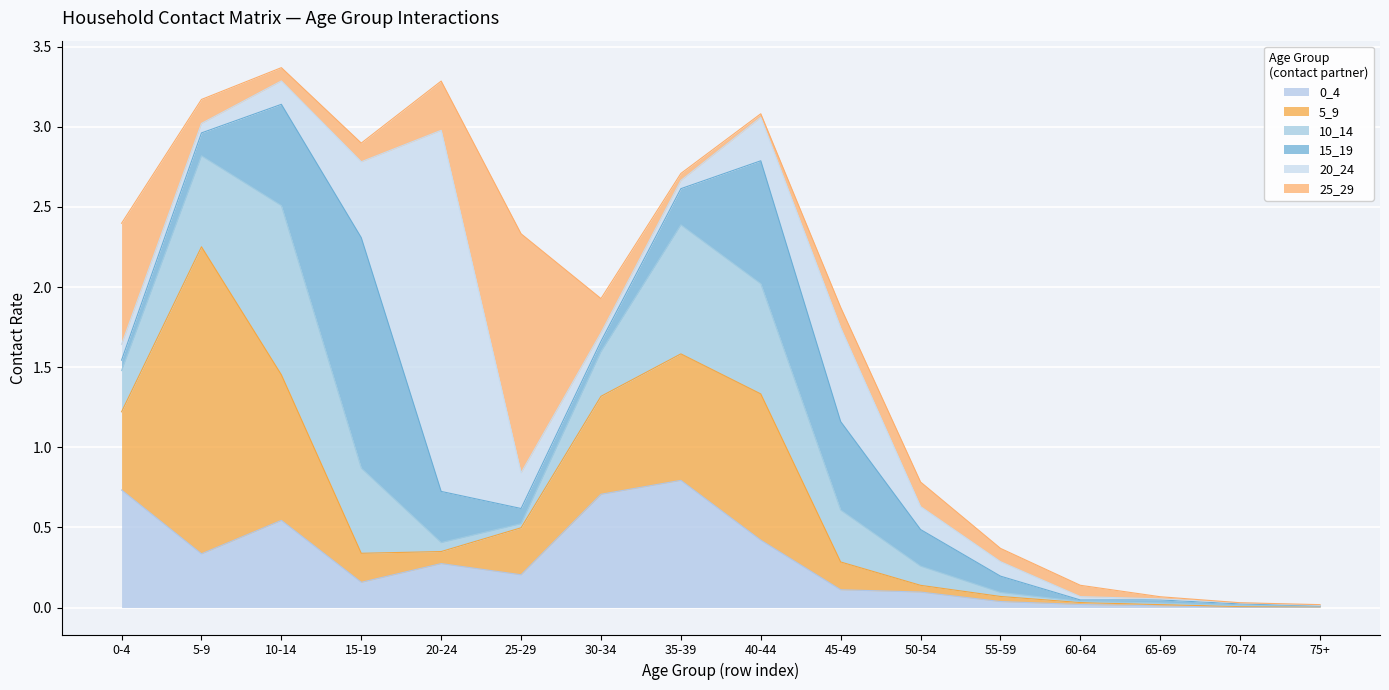

At which category does 15_19 reach its first local peak?

15-19